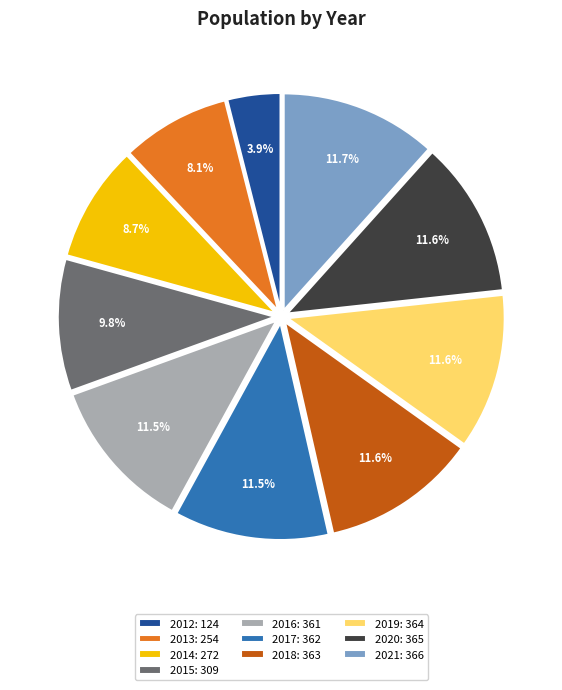

To the nearest percent, what is the average slice percentage?

10%